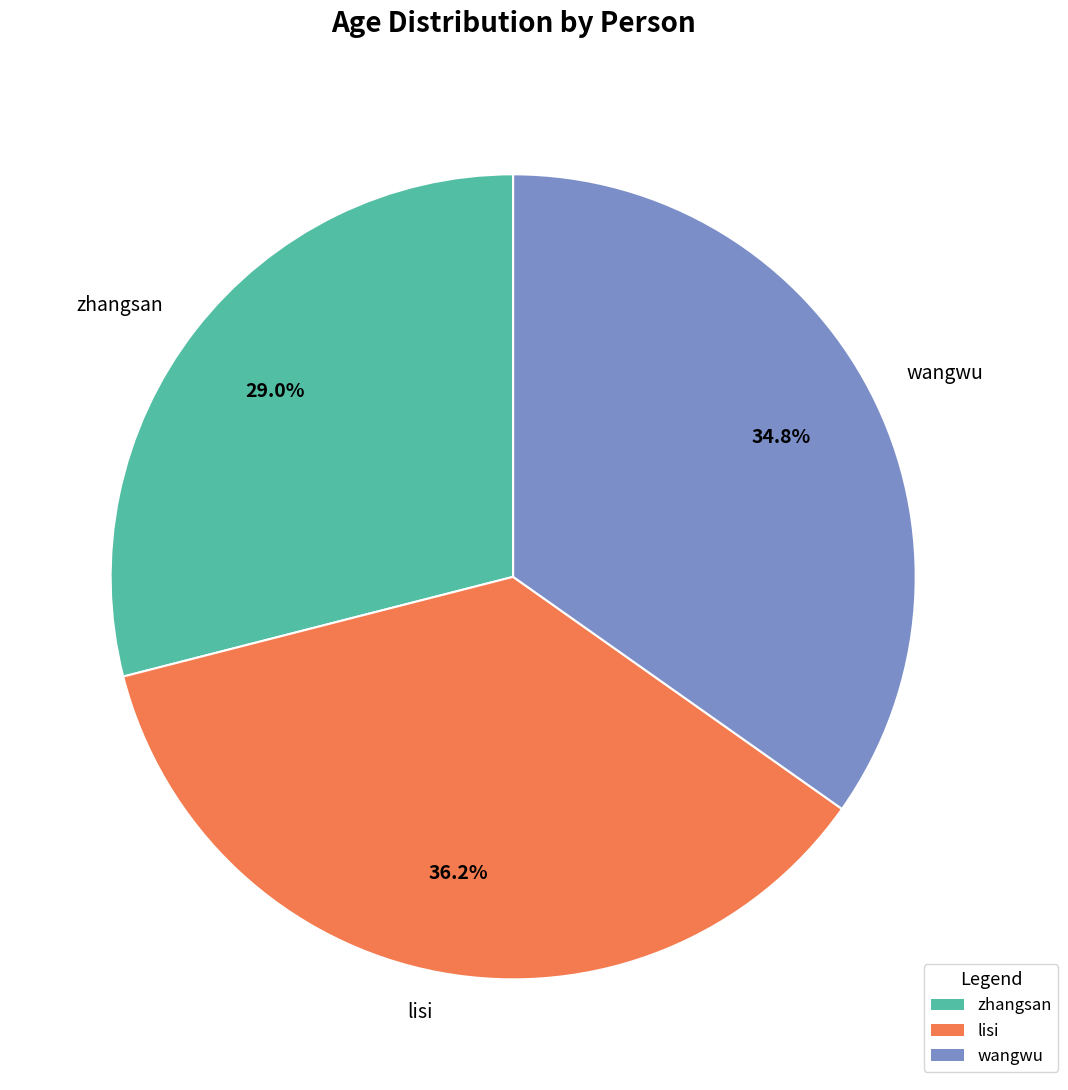

Count the number of slices in the pie.

3